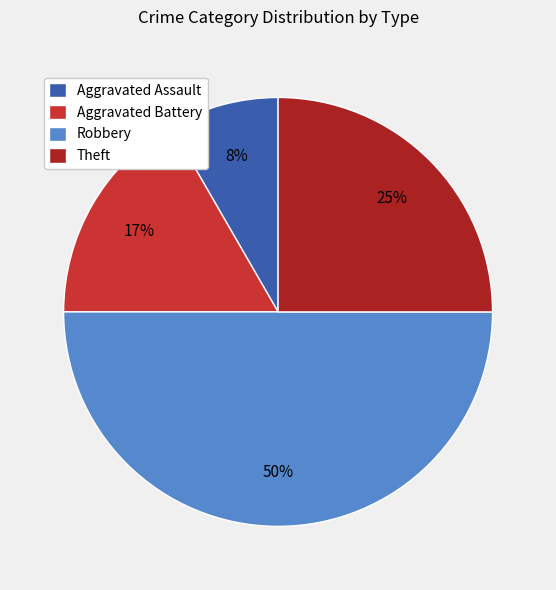

The Theft slice represents 25% of the pie. True or false?

True